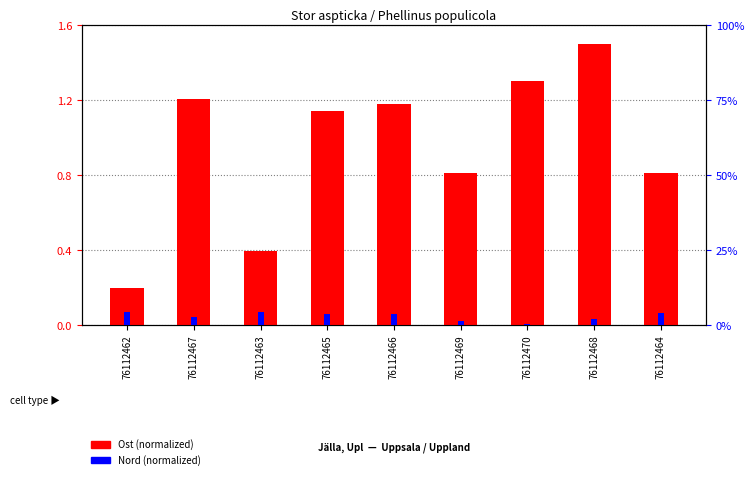

What is the difference between the Nord (normalized) values at 76112467 and 76112464?

1.1